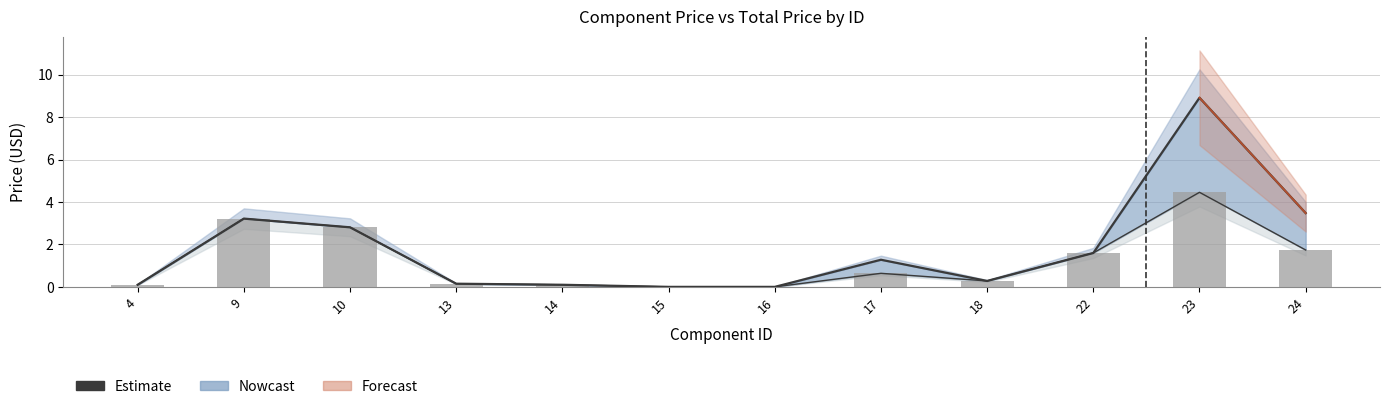

How many bars are there in total?

12